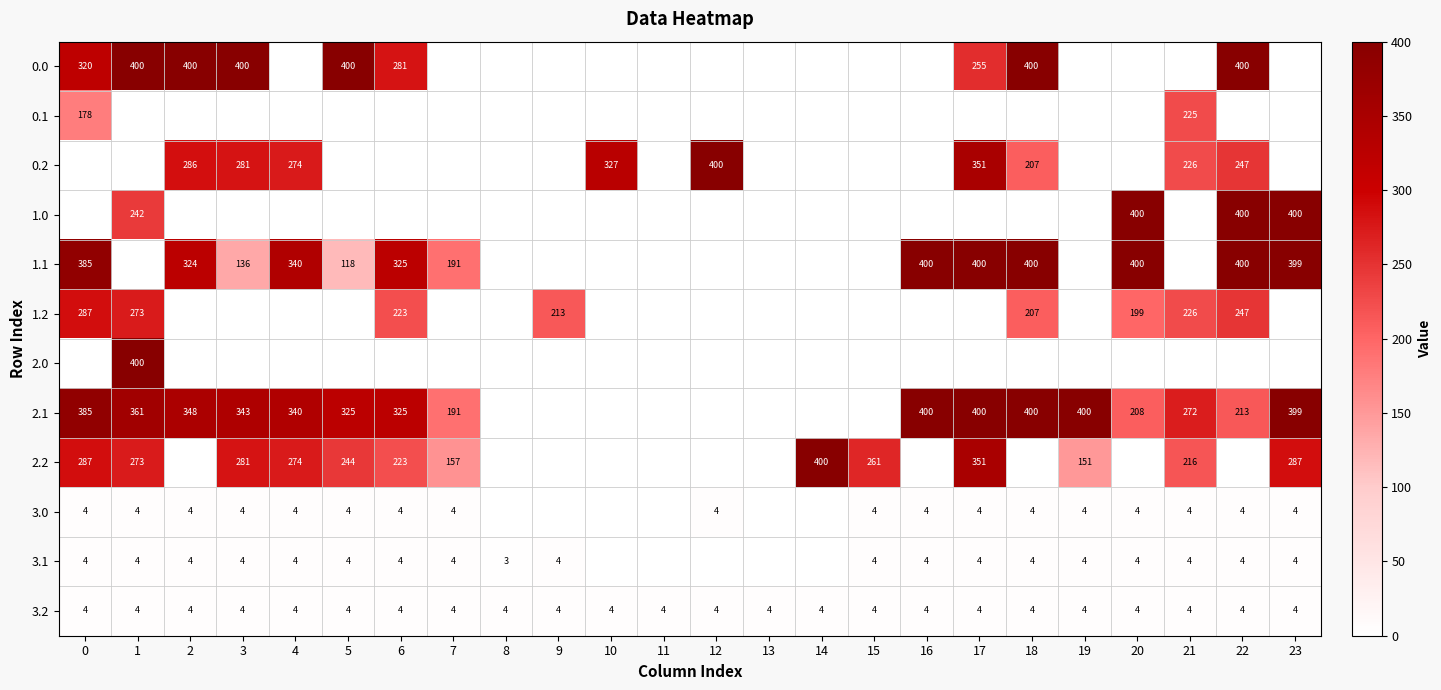

Is the value of 0.2 at 2 greater than the value of 1.1 at 23?

No